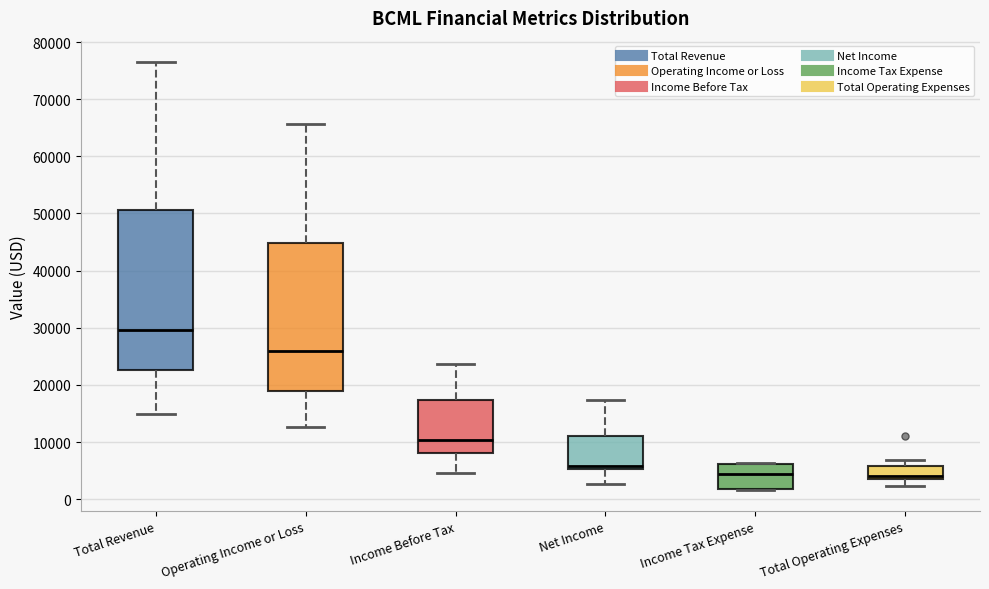

Comparing the boxes themselves (not the whiskers), which one is the tallest?

Total Revenue